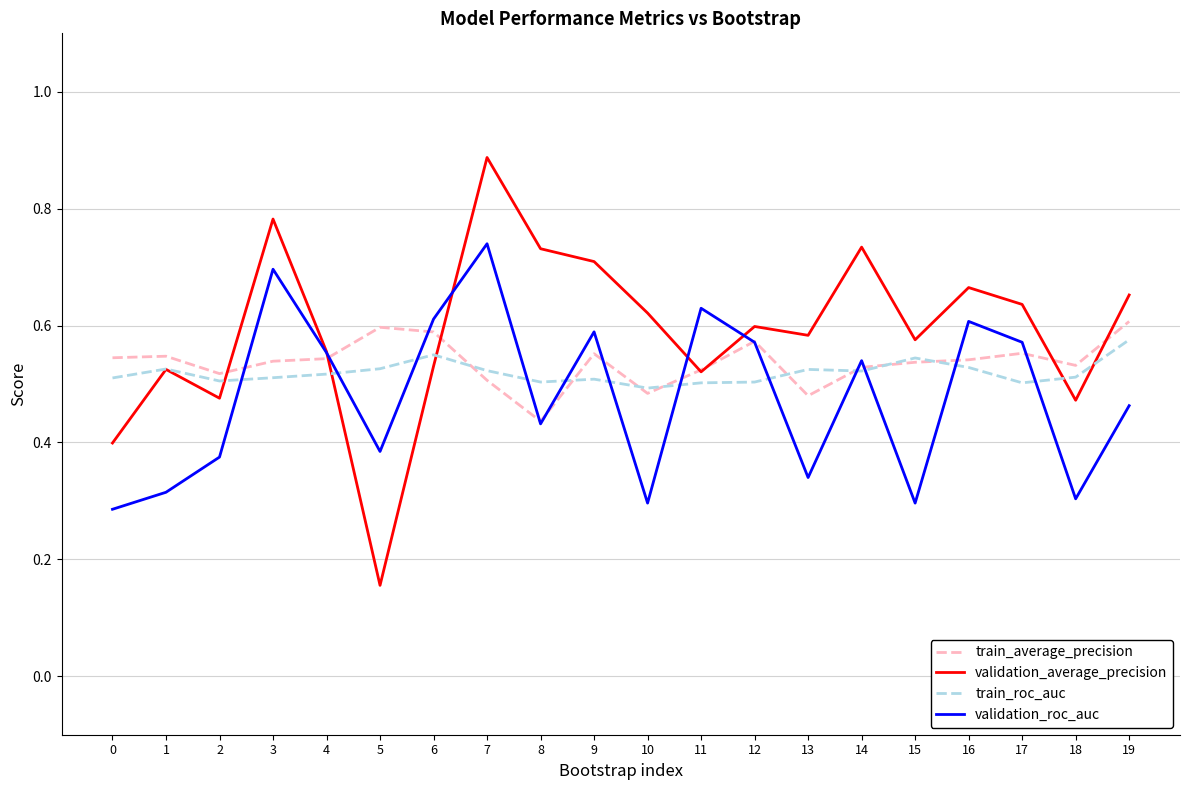

Is it true that validation_average_precision equals 0.7 at 9?

True